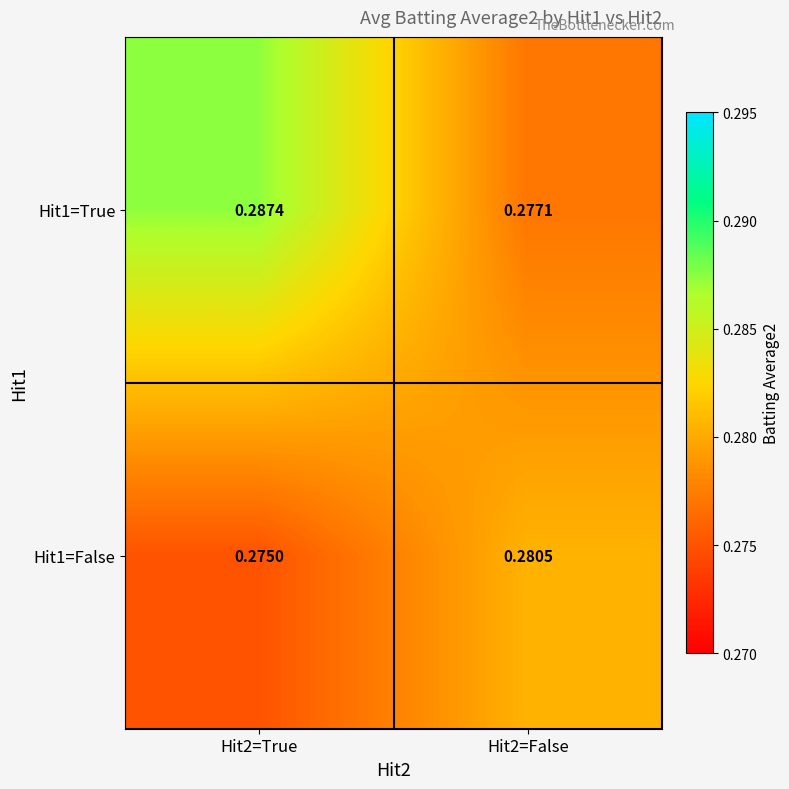

Is the value of Hit1=False at Hit2=True greater than the value of Hit1=True at Hit2=False?

No